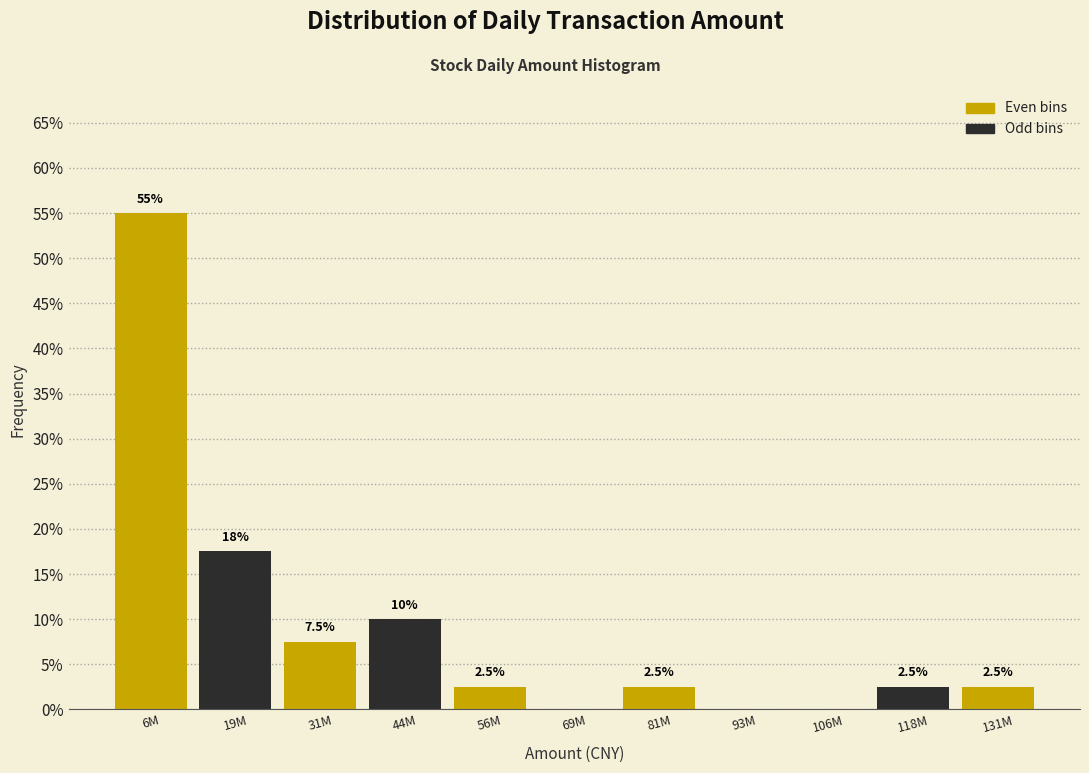

Reading left to right, what are all the values shown in this chart?

6M=55.0	19M=17.5	31M=7.5	44M=10.0	56M=2.5	69M=0.0	81M=2.5	93M=0.0	106M=0.0	118M=2.5	131M=2.5